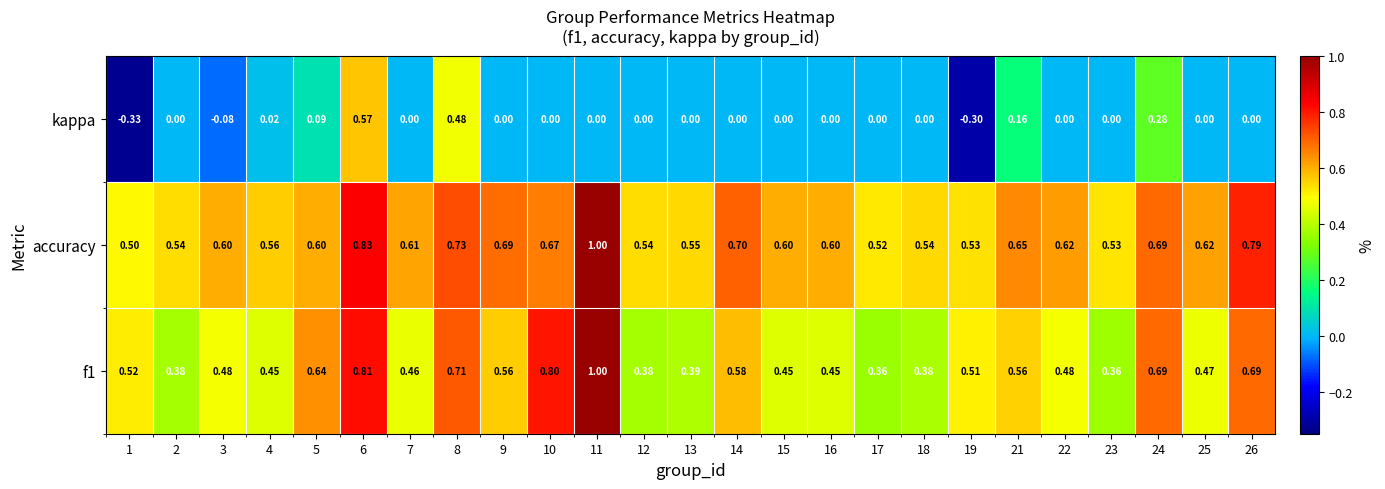

Which series has the largest total across all categories?

accuracy